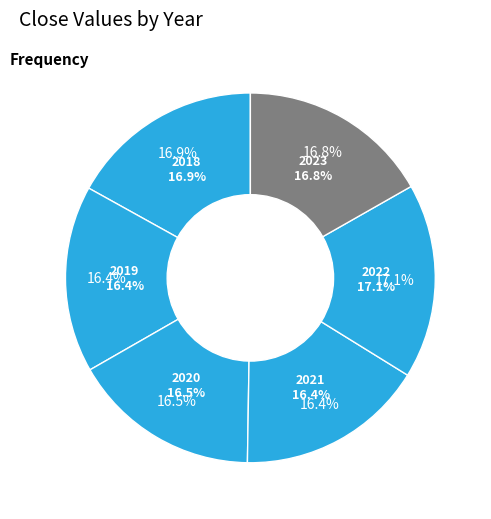

Rank the categories by value from lowest to highest.

2019, 2021, 2020, 2023, 2018, 2022